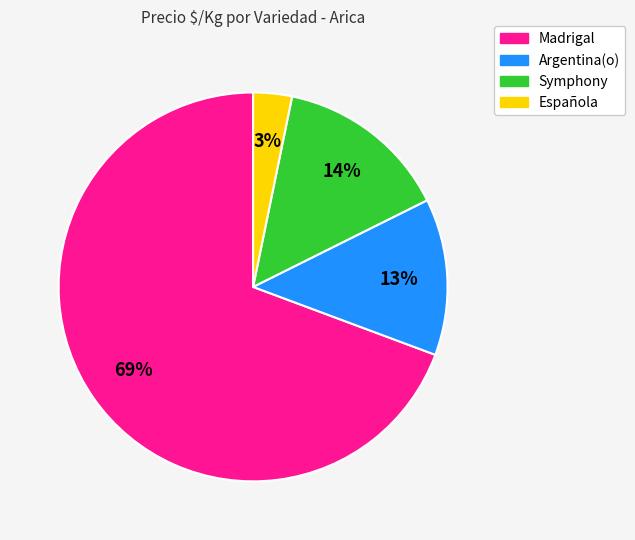

Is there any slice that represents more than half of the pie?

Yes